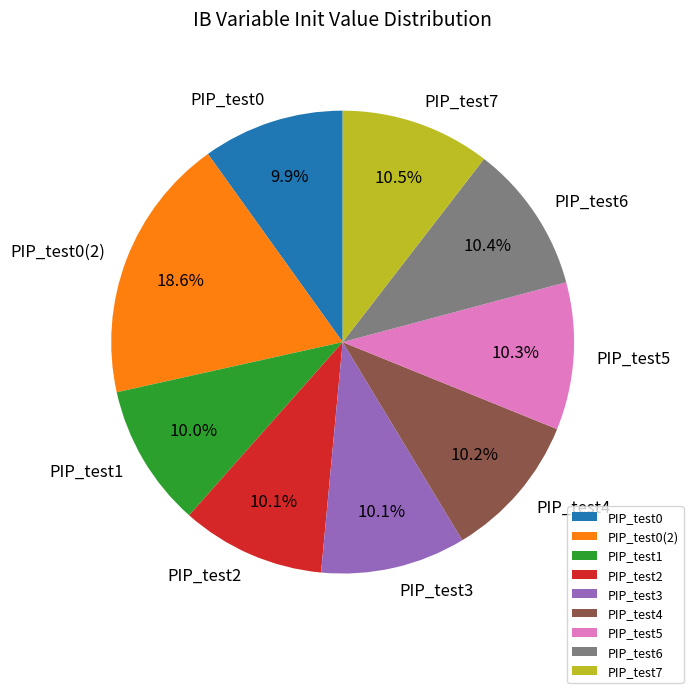

What percentage is the PIP_test2 slice, to the nearest percent?

10%